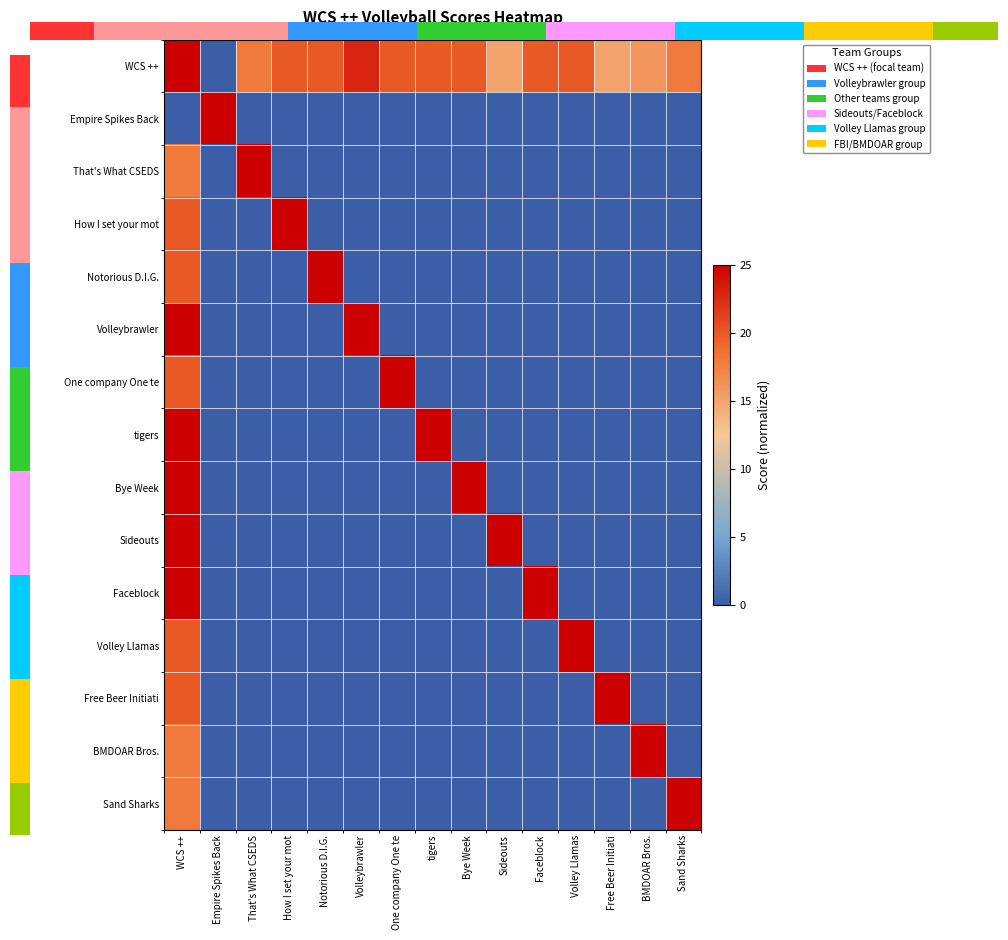

At which category does the chart reach its minimum across all series?

Empire Spikes Back